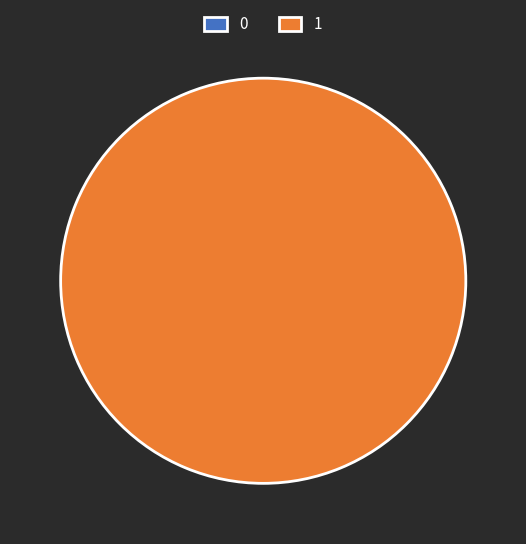

Combined, what portion of the pie is 0 and 1?

100.0%